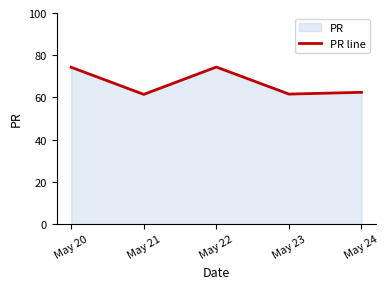

How many lines are shown in the chart?

1